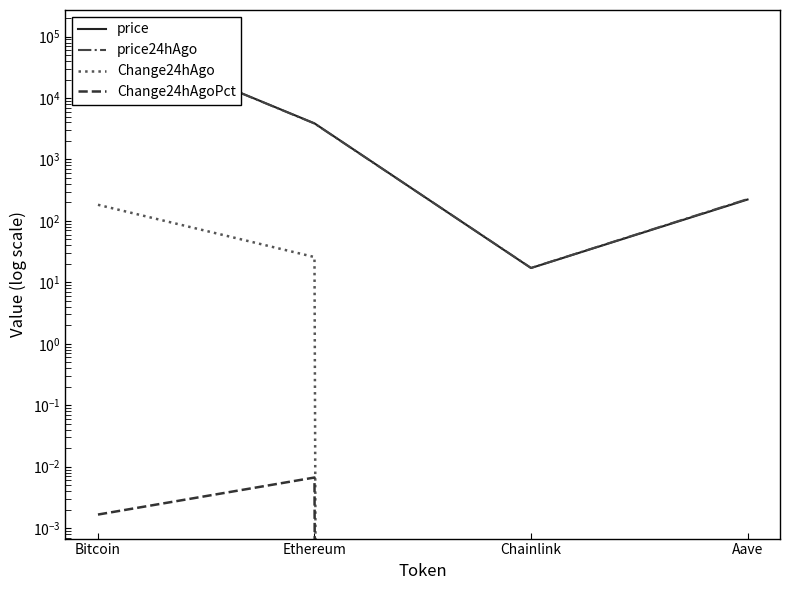

Rank the categories by price value from lowest to highest.

Chainlink, Aave, Ethereum, Bitcoin